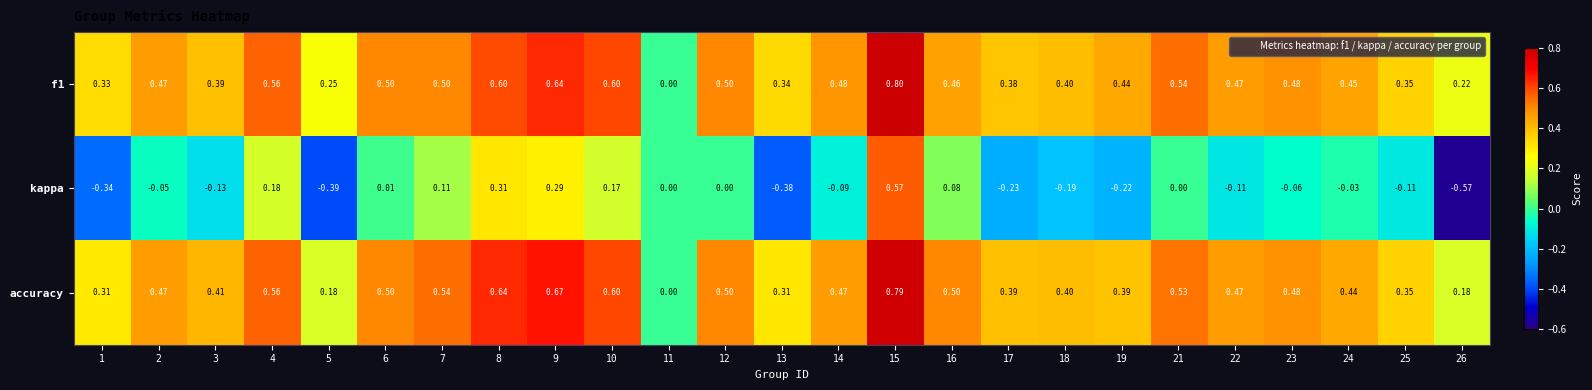

Which series changed the most between 14 and 17?

kappa